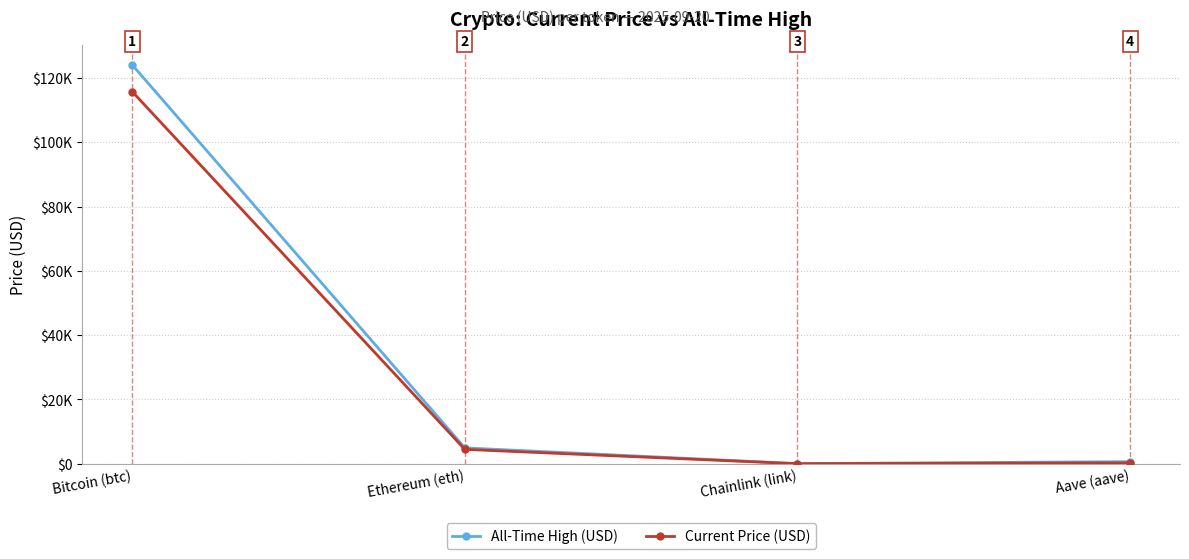

True or false: Current Price (USD) and All-Time High (USD) cross at least once.

False